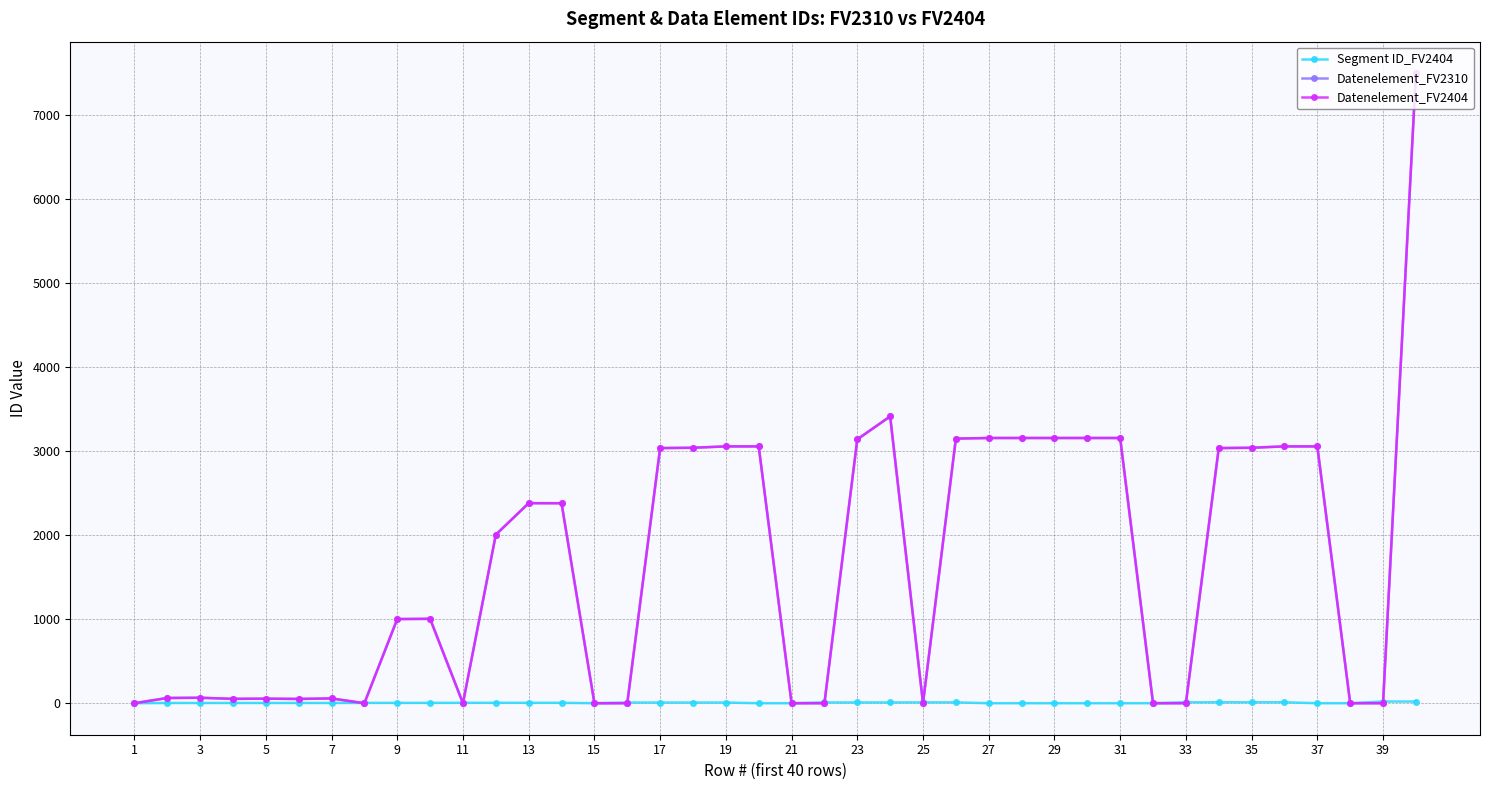

Reading left to right, what are all the values shown in this chart?

Segment ID_FV2404: 0	3	3	3	3	3	3	4	4	4	5	5	5	5	0	8	8	8	8	0	0	9	9	9	10	10	0	0	0	0	0	0	11	11	11	11	0	0	20	20
Datenelement_FV2310: 0	62	65	52	54	51	57	0	1001	1004	0	2005	2380	2379	0	0	3035	3039	3055	3055	0	0	3139	3412	0	3148	3155	3155	3155	3155	3155	0	0	3035	3039	3055	3055	0	0	7495
Datenelement_FV2404: 0	62	65	52	54	51	57	0	1001	1004	0	2005	2380	2379	0	0	3035	3039	3055	3055	0	0	3139	3412	0	3148	3155	3155	3155	3155	3155	0	0	3035	3039	3055	3055	0	0	7495